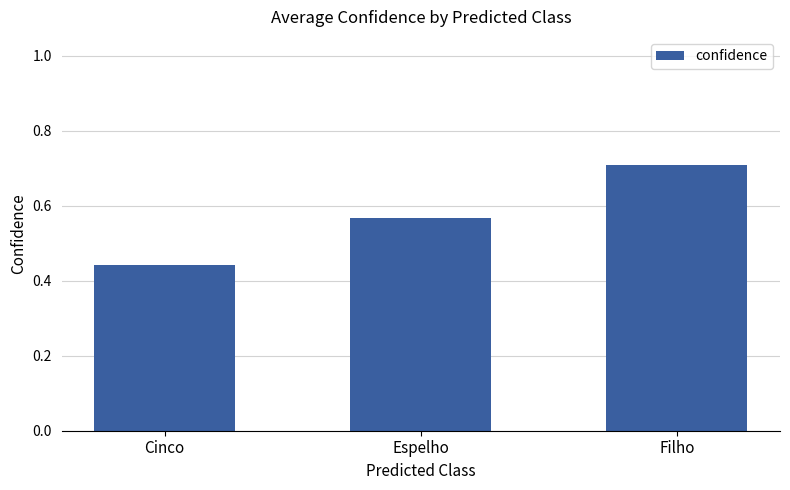

At which label is the value closest to 0?

Cinco